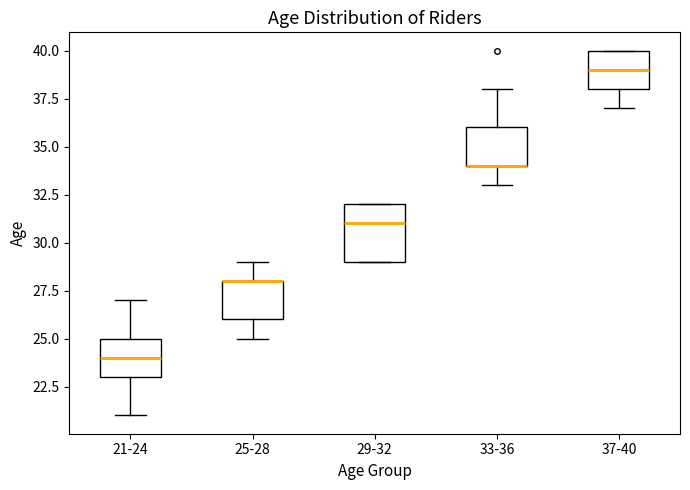

Which box is the tallest, from its lower edge to its upper edge?

29-32